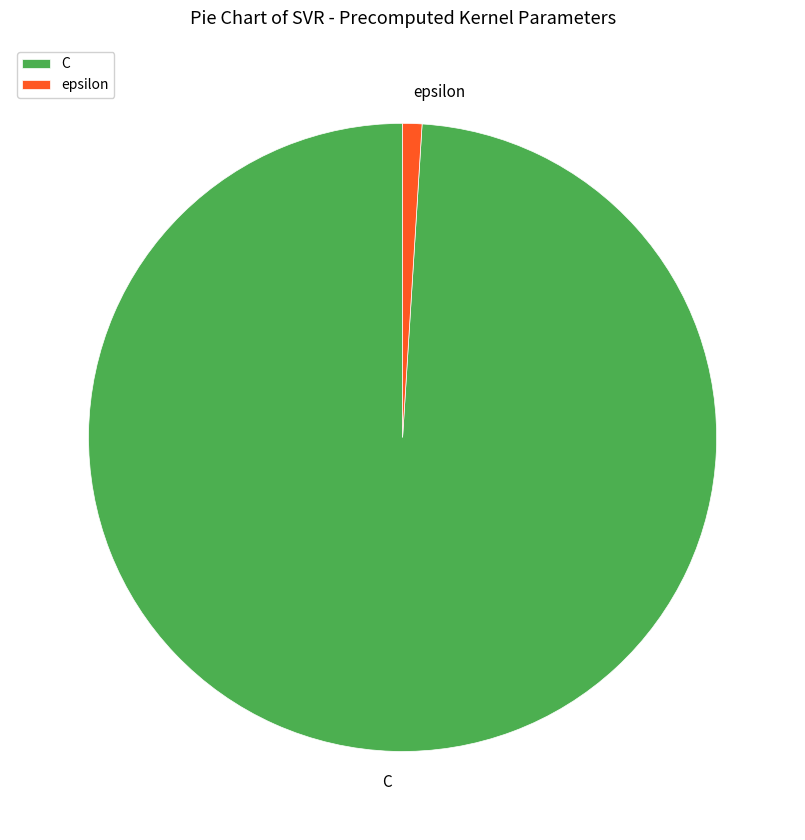

Rank the categories by value from lowest to highest.

epsilon, C